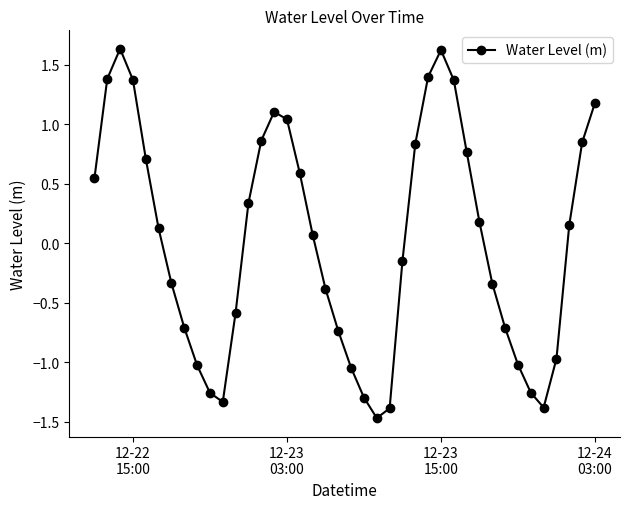

True or false: the data has more than 0 interior local peaks.

True